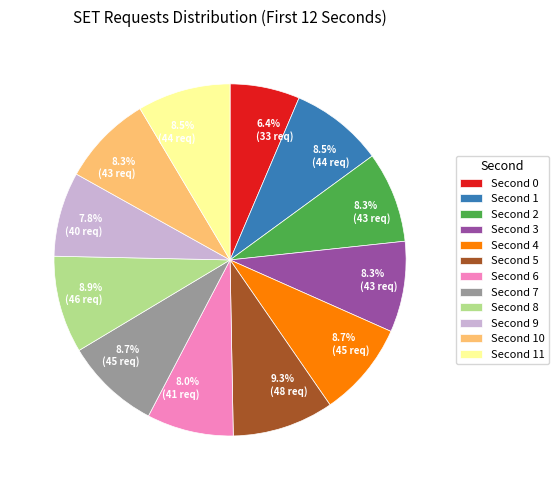

How many segments does this pie chart have?

12